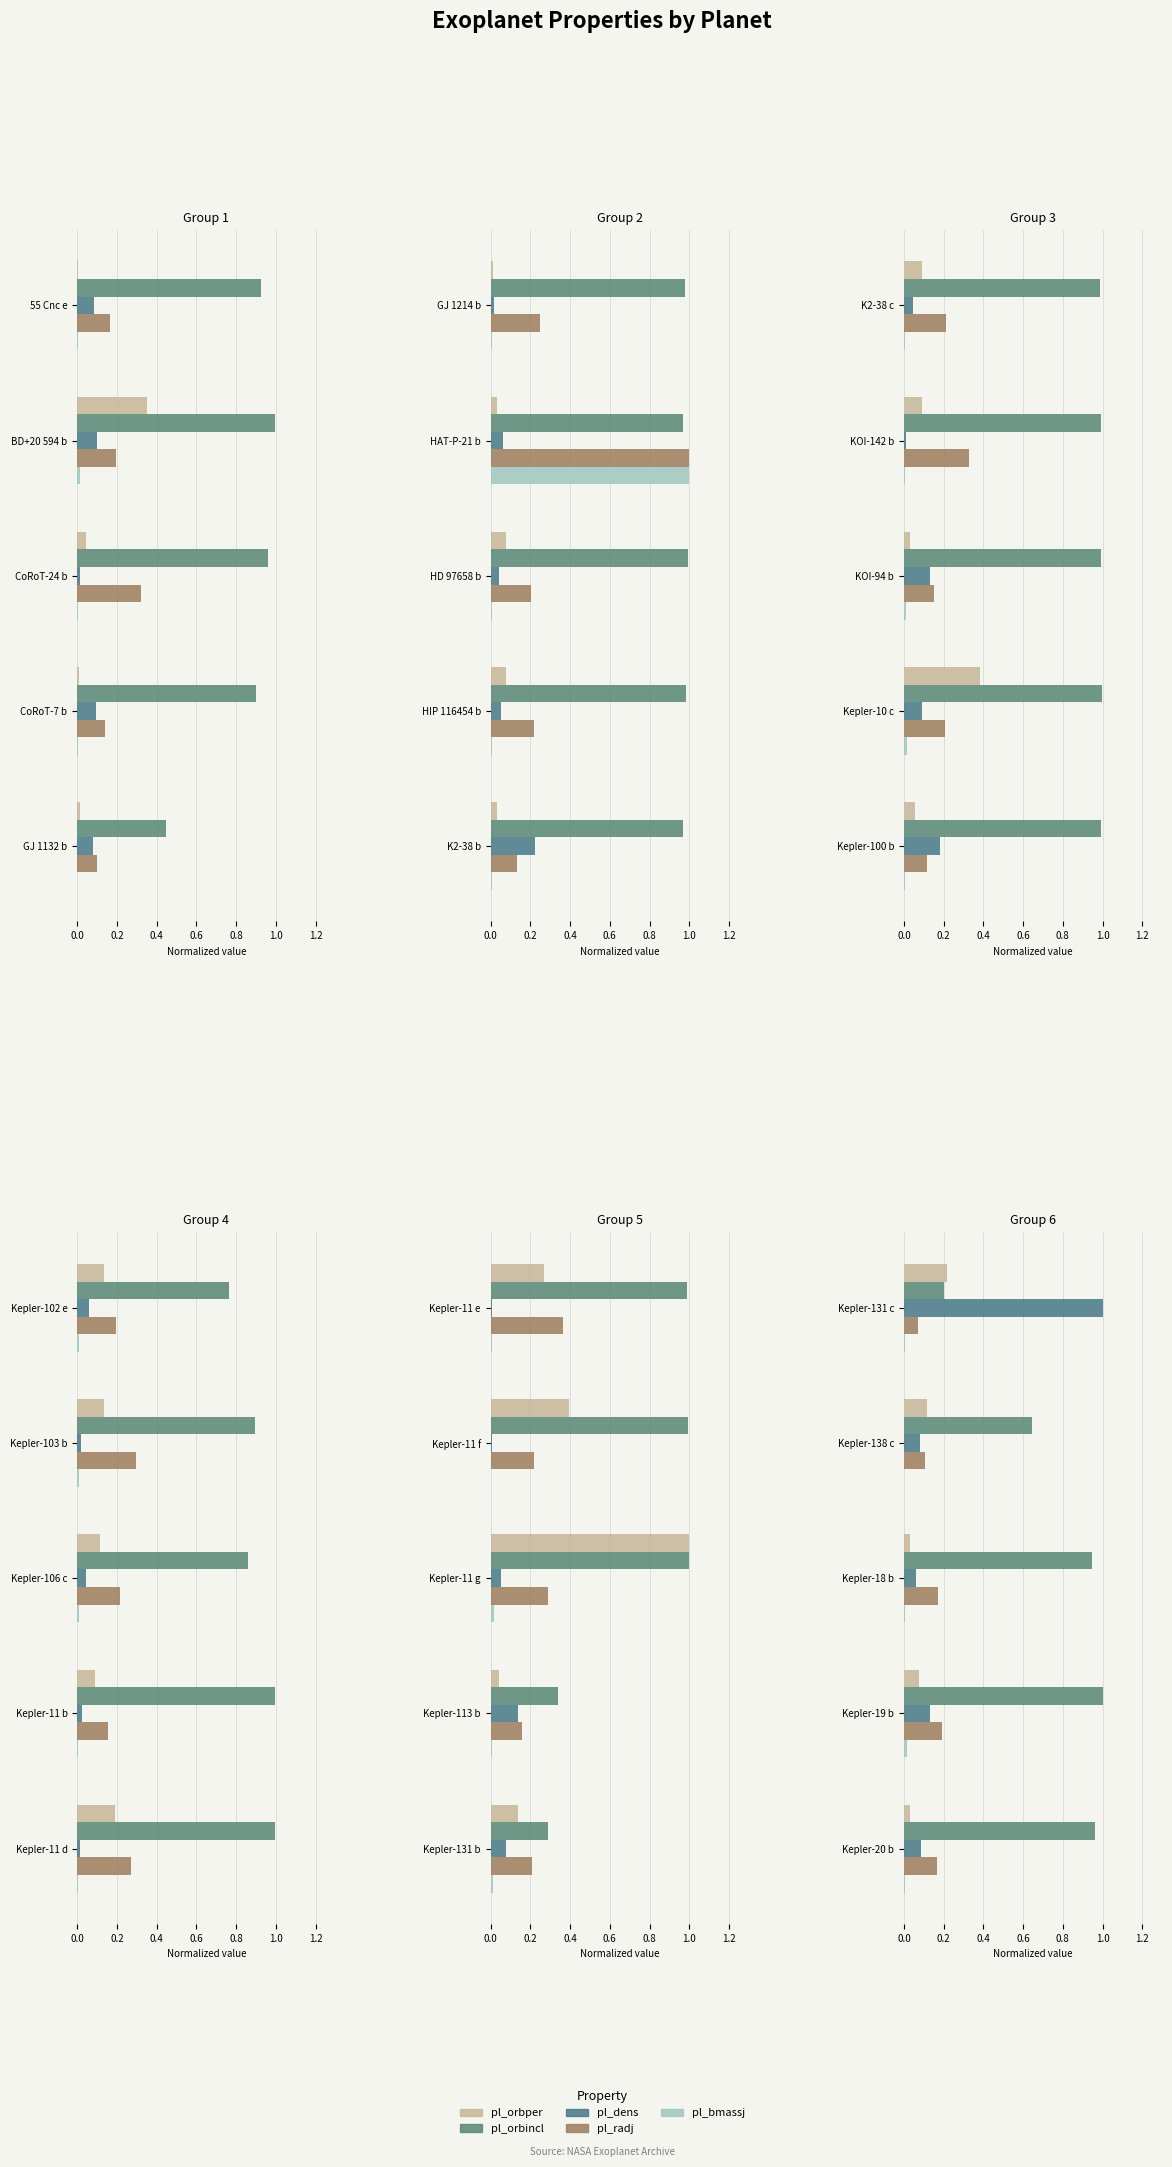

Is the value of pl_bmassj at 0.0 greater than the value of pl_orbper at 0.8?

No